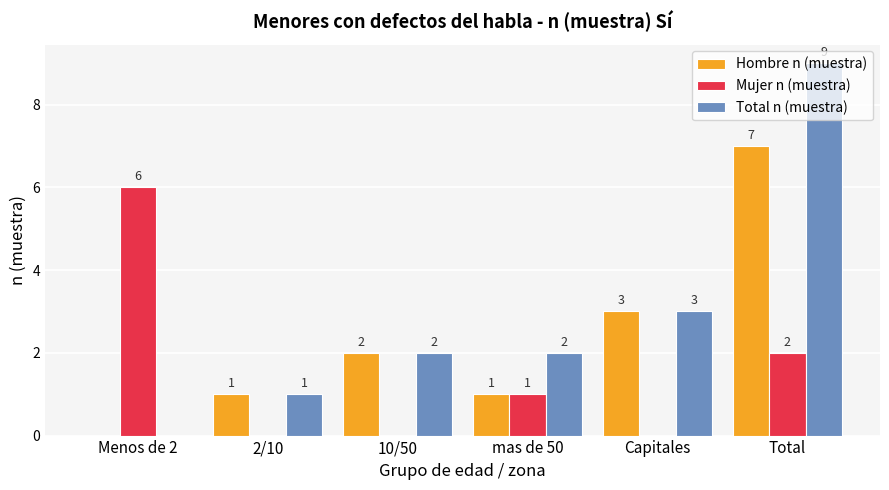

Which series has the largest total across all categories?

Total n (muestra)